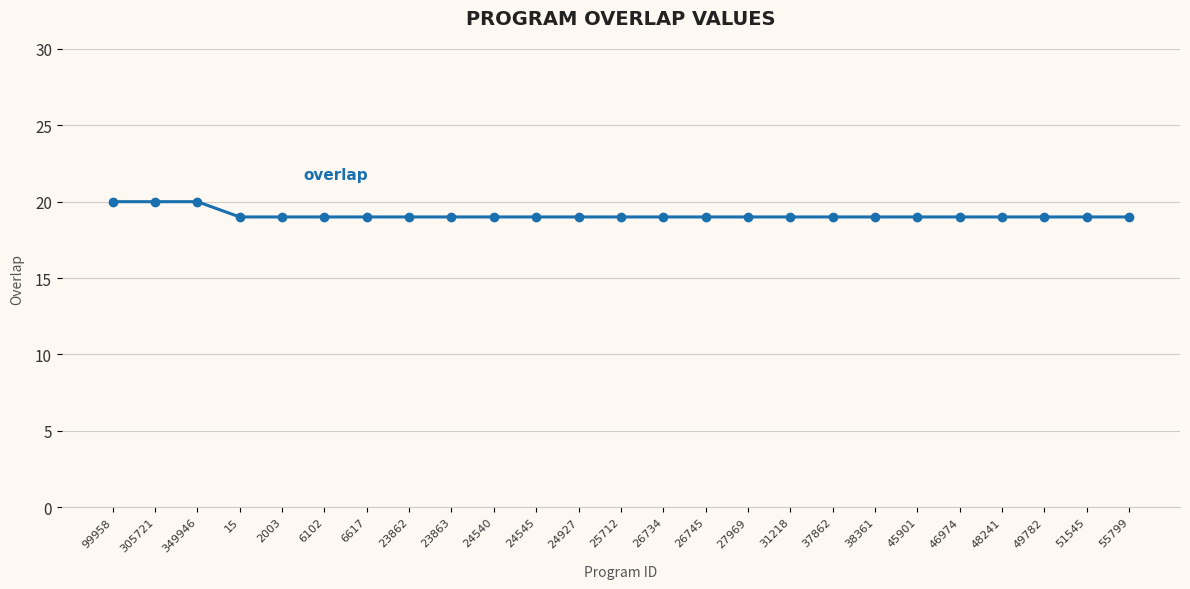

Reading left to right, transcribe all the data shown in this chart.

99958=20	305721=20	349946=20	15=19	2003=19	6102=19	6617=19	23862=19	23863=19	24540=19	24545=19	24927=19	25712=19	26734=19	26745=19	27969=19	31218=19	37862=19	38361=19	45901=19	46974=19	48241=19	49782=19	51545=19	55799=19